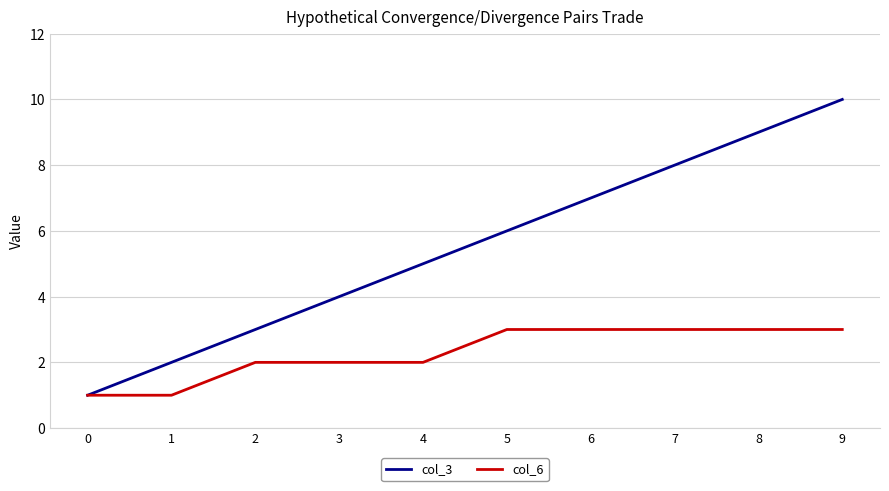

At which category is the sum across all series the highest?

9